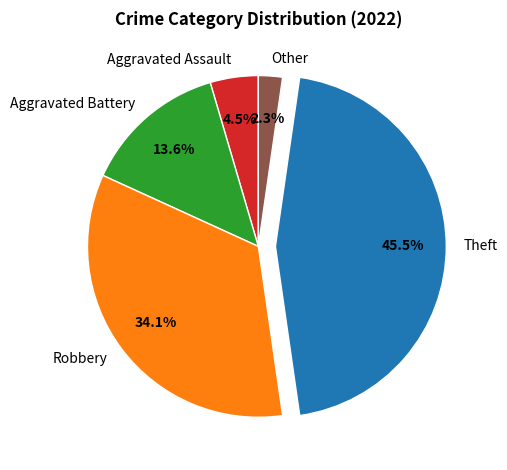

How many segments does this pie chart have?

5